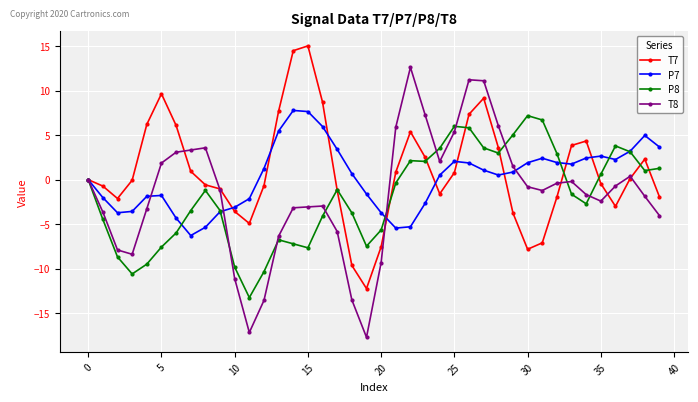

How many lines are shown in the chart?

4